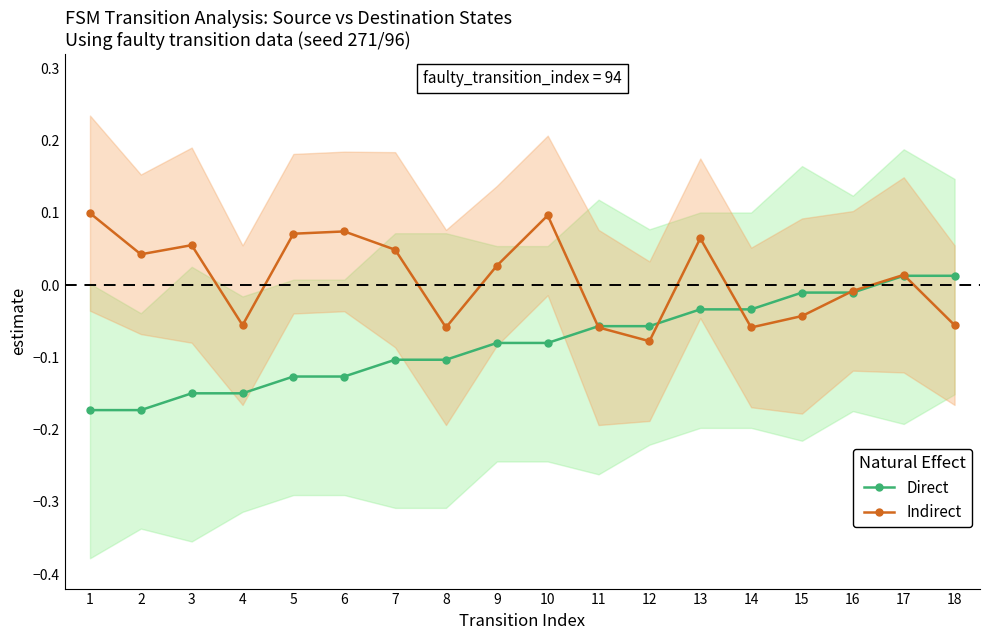

At which label does Indirect reach its peak?

1